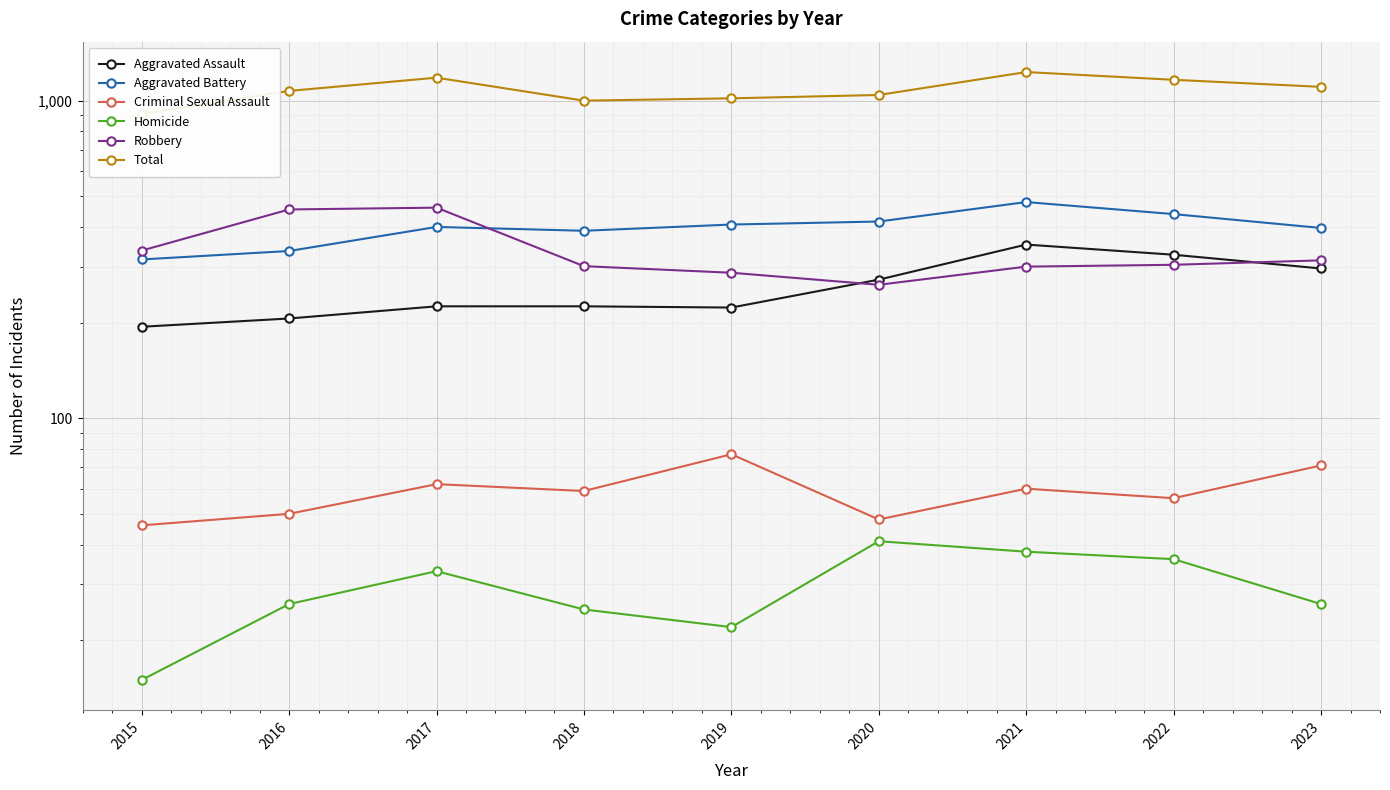

Reading left to right, list all the values displayed in this chart.

Aggravated Assault: 2015=194	2016=206	2017=225	2018=225	2019=223	2020=273	2021=352	2022=327	2023=296
Aggravated Battery: 2015=316	2016=336	2017=400	2018=389	2019=407	2020=416	2021=479	2022=439	2023=397
Criminal Sexual Assault: 2015=46	2016=50	2017=62	2018=59	2019=77	2020=48	2021=60	2022=56	2023=71
Homicide: 2015=15	2016=26	2017=33	2018=25	2019=22	2020=41	2021=38	2022=36	2023=26
Robbery: 2015=337	2016=454	2017=460	2018=301	2019=287	2020=263	2021=300	2022=304	2023=314
Total: 2015=908	2016=1072	2017=1180	2018=999	2019=1016	2020=1041	2021=1229	2022=1162	2023=1104